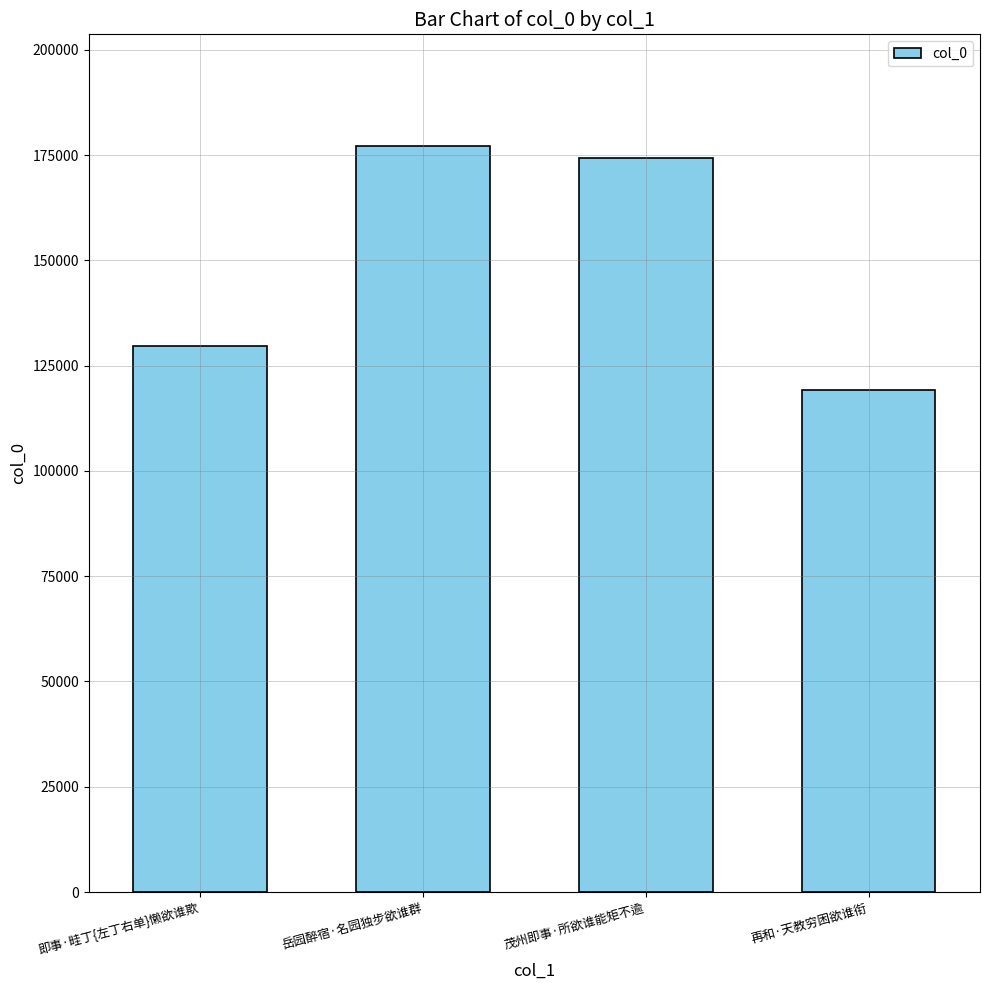

Reading right to left, what are all the values shown in this chart?

再和·天教穷困欲谁衔=119114	茂州即事·所欲谁能矩不逾=174207	岳园醉宿·名园独步欲谁群=177089	即事·畦丁{左丁右单}懒欲谁欺=129600